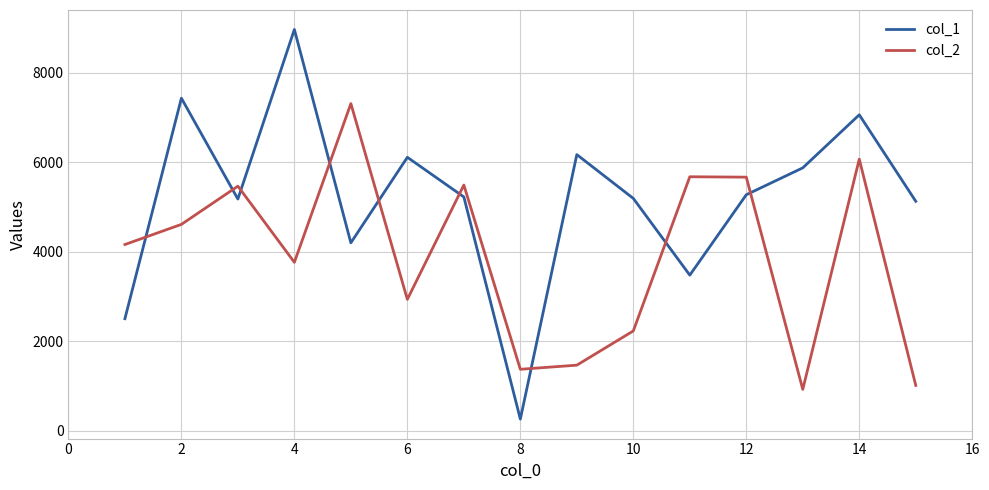

True or false: col_2 and col_1 intersect in this chart.

True